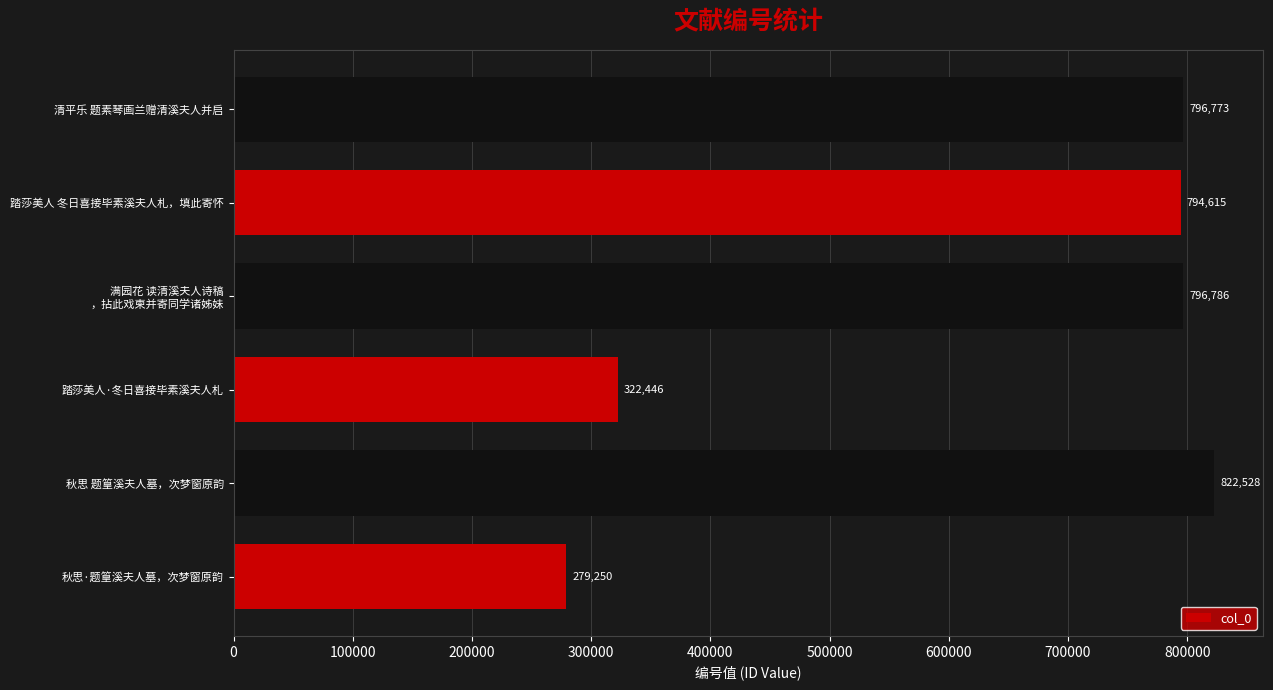

True or false: the data shows 131450 at 踏莎美人·冬日喜接毕素溪夫人札.

False